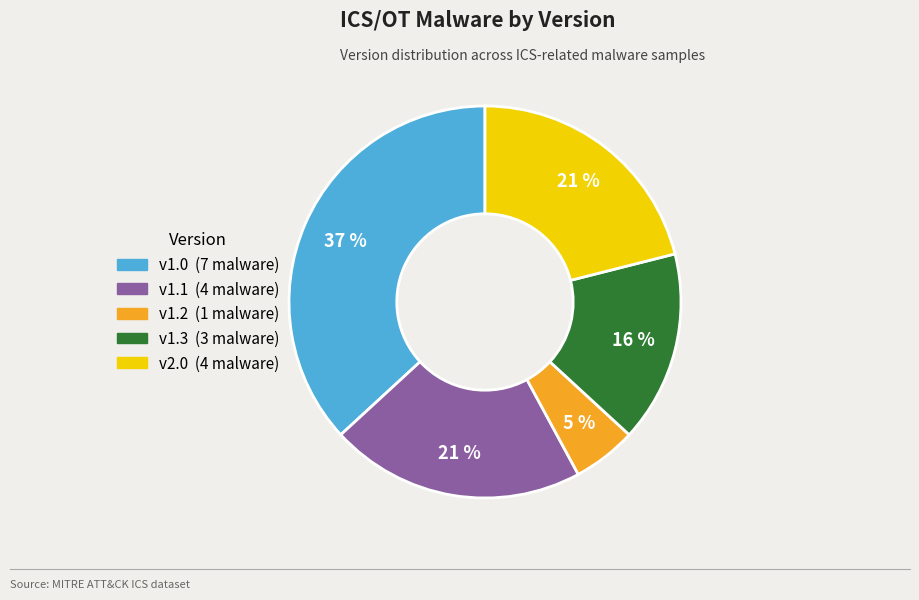

Is there any slice that represents more than half of the pie?

No